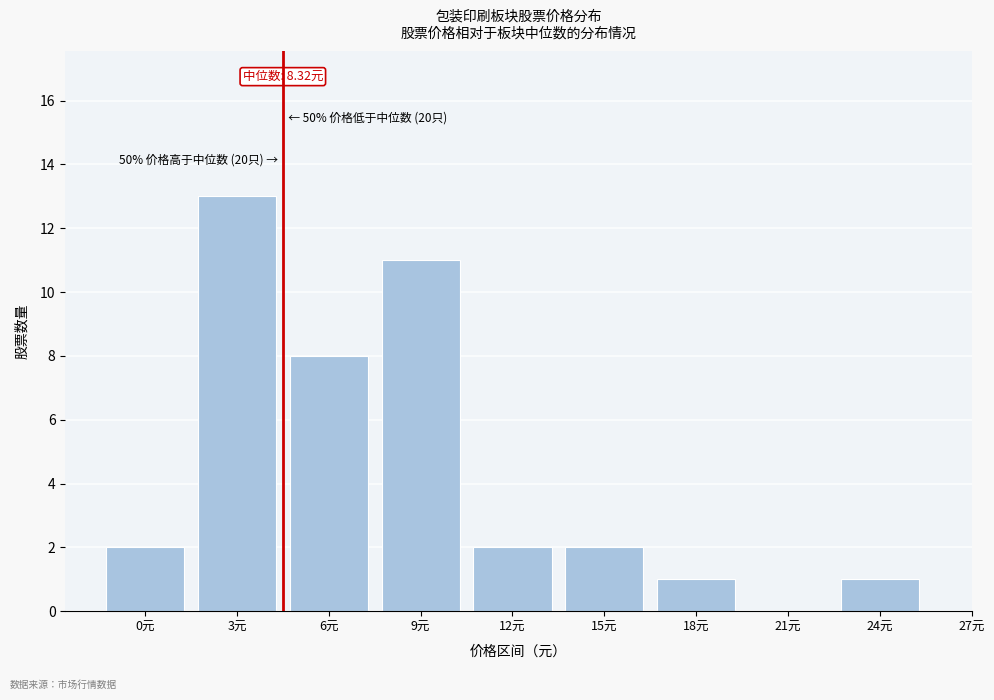

Reading left to right, transcribe all the data shown in this chart.

0元=2	3元=13	6元=8	9元=11	12元=2	15元=2	18元=1	21元=0	24元=1